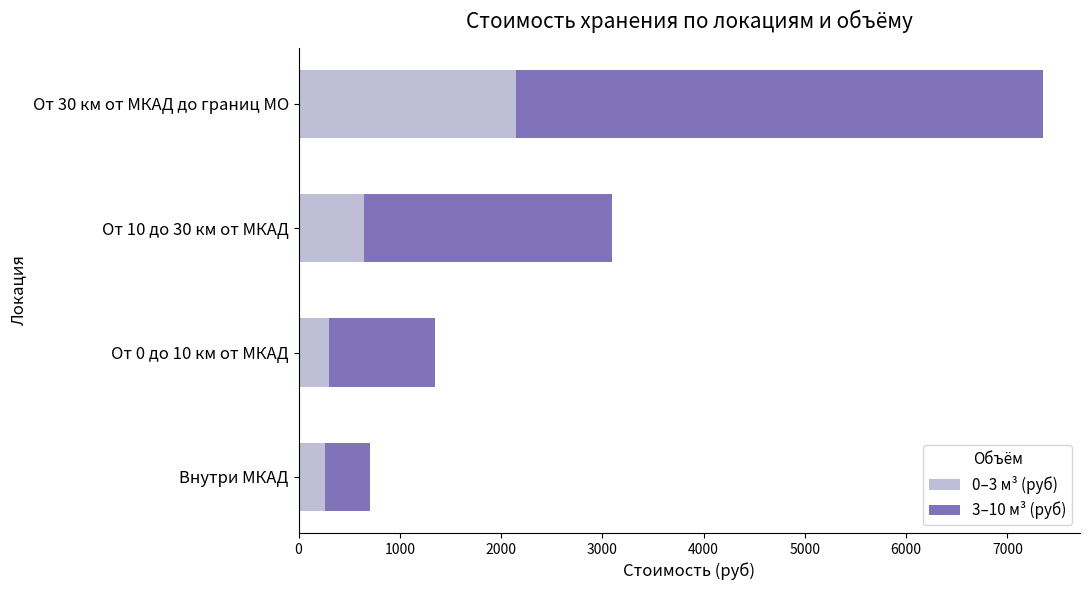

What is the minimum value for 0–3 м³ (руб)?

260